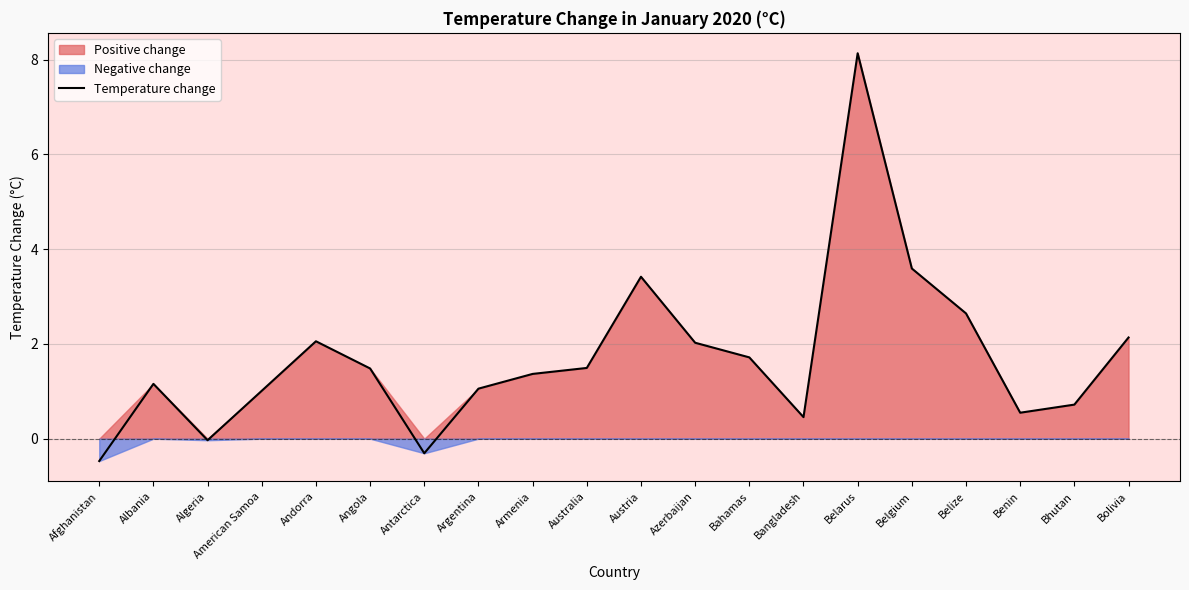

What is the label of the 3rd point from the right?

Benin